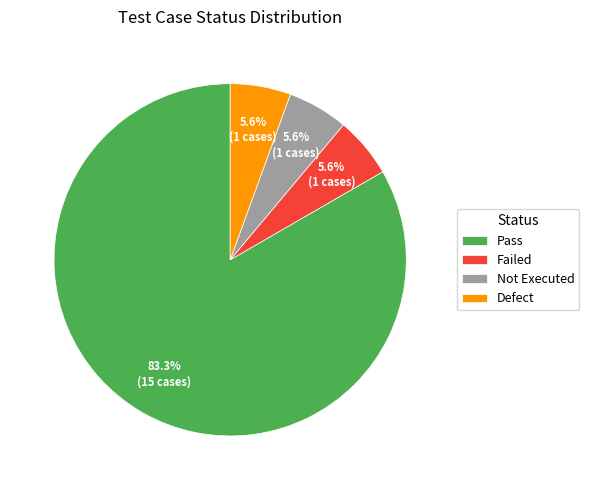

Does any single category account for the majority?

Yes